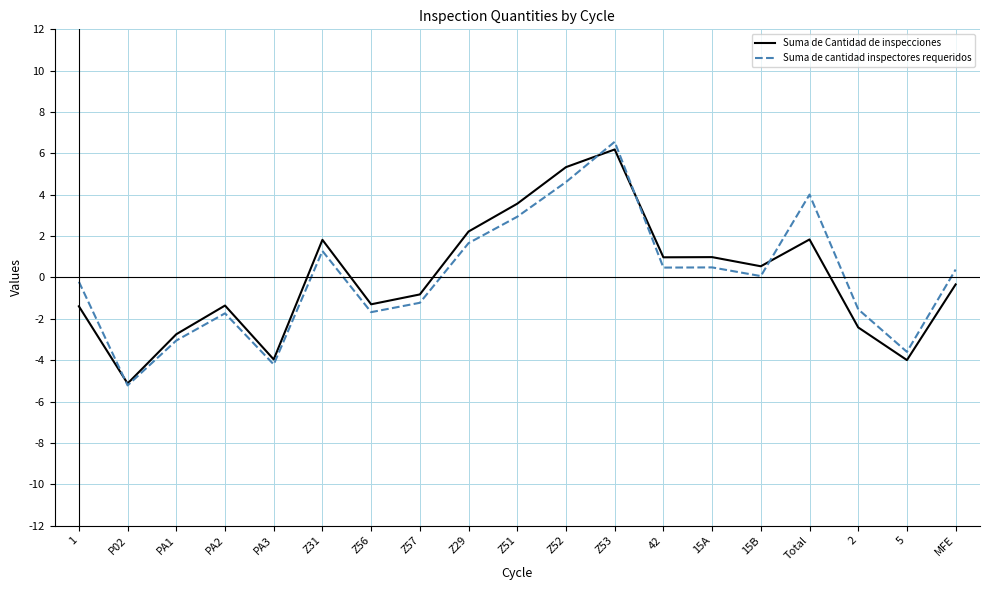

How many lines are shown in the chart?

2